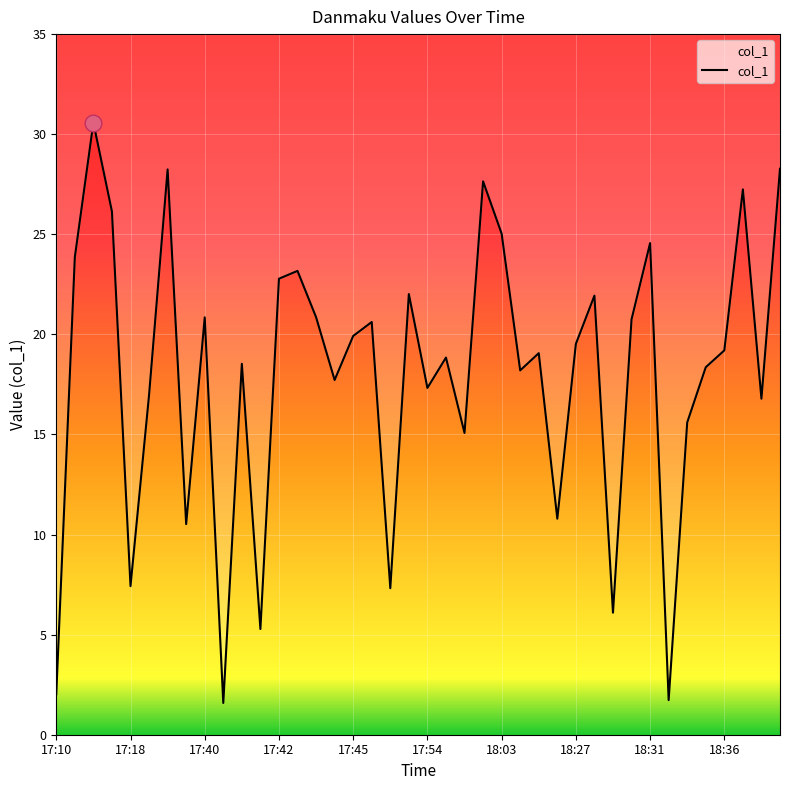

The value at 18:03 is 14.2. True or false?

False